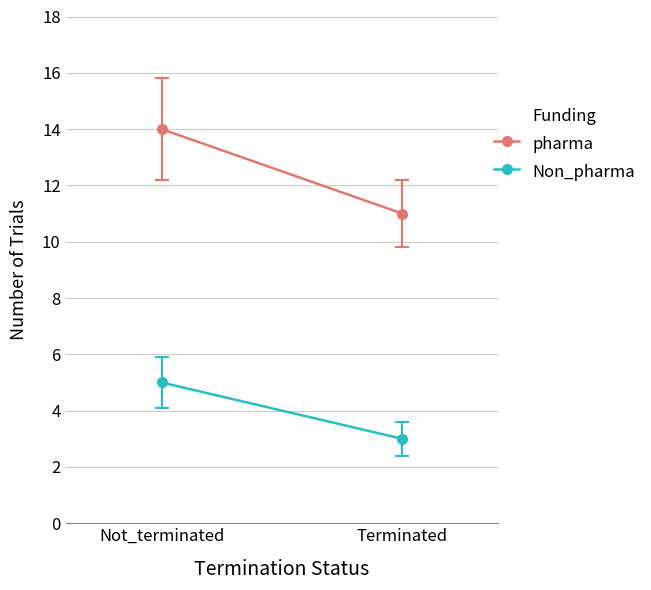

What is the difference between the maximum and minimum values in the Non_pharma series?

2